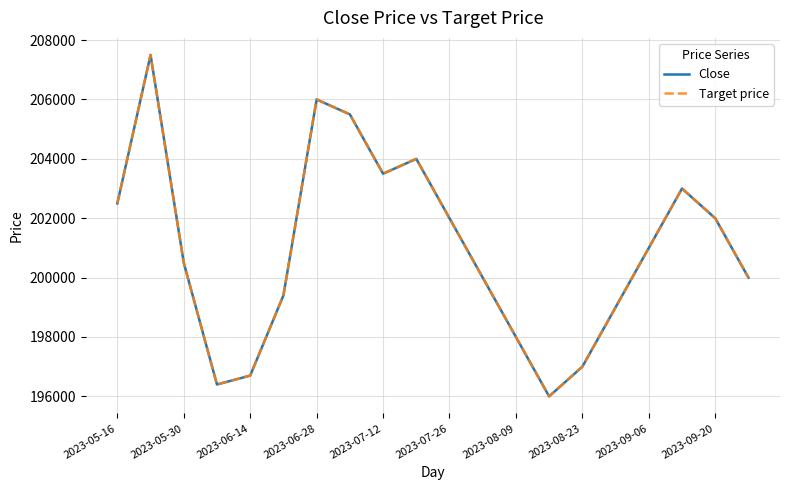

Does the chart display data point markers on the line(s)?

No